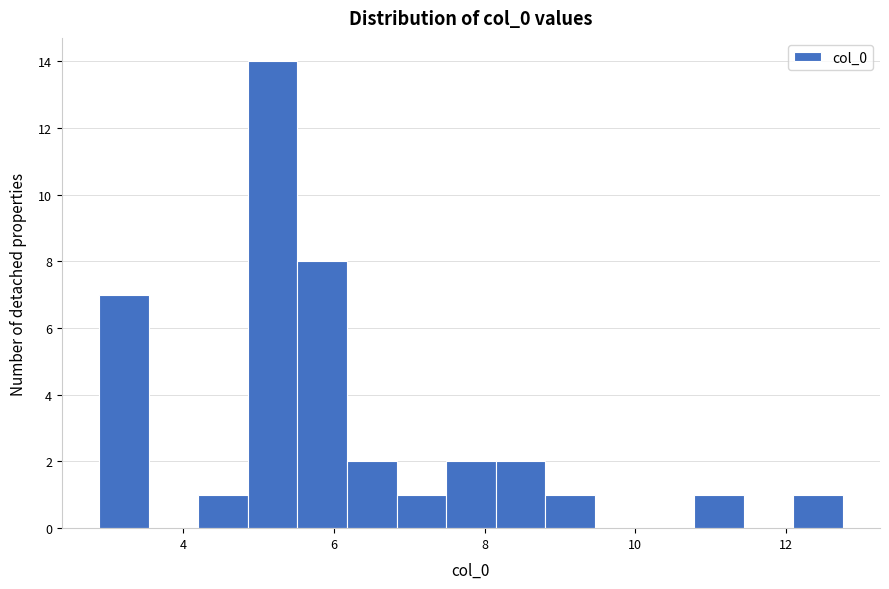

Around what value on the x-axis is the tallest bar? Give the approximate position of its centre, as read against the axis.

5.2